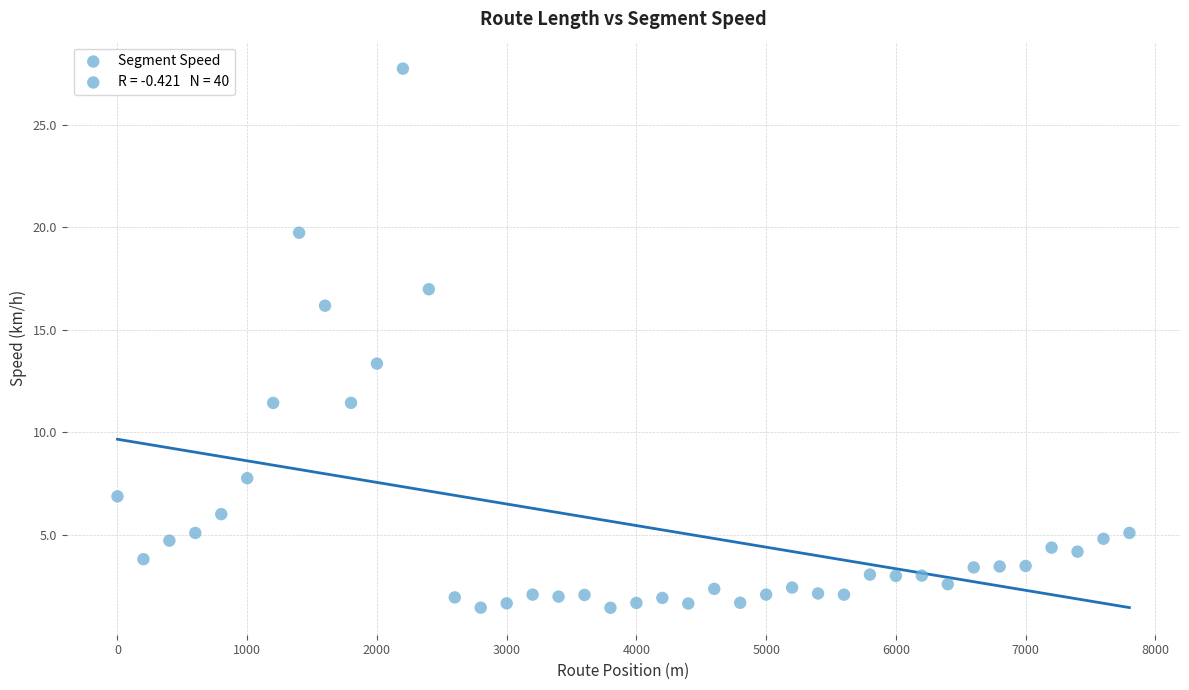

What is the range of X values (max minus min)?

7800.0